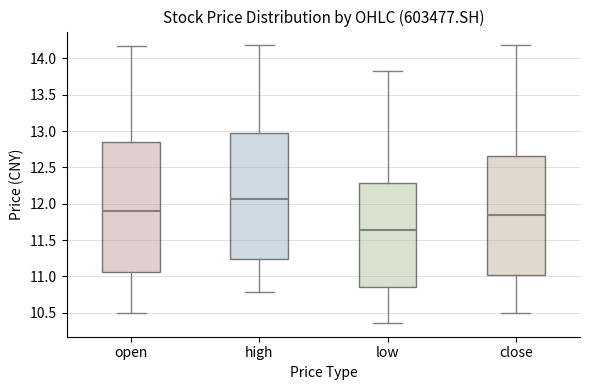

Reading left to right, read every box against the y-axis: the position of its median line, the range the box covers, and the ends of its whiskers. The values are not printed on the chart, so give them approximately, as read against the axis.

open: median 11.90, box 11.05 to 12.85, whiskers 10.50 to 14.15
high: median 12.05, box 11.25 to 13.00, whiskers 10.80 to 14.20
low: median 11.65, box 10.85 to 12.30, whiskers 10.35 to 13.85
close: median 11.85, box 11.00 to 12.65, whiskers 10.50 to 14.20